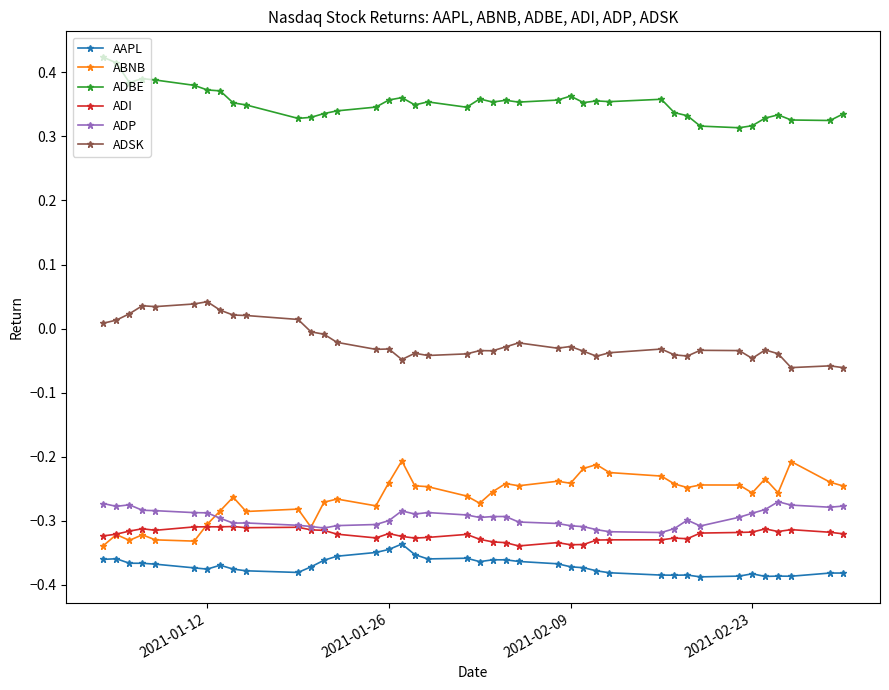

In ADSK, how many points are lower than both neighbors (excluding endpoints)?

10